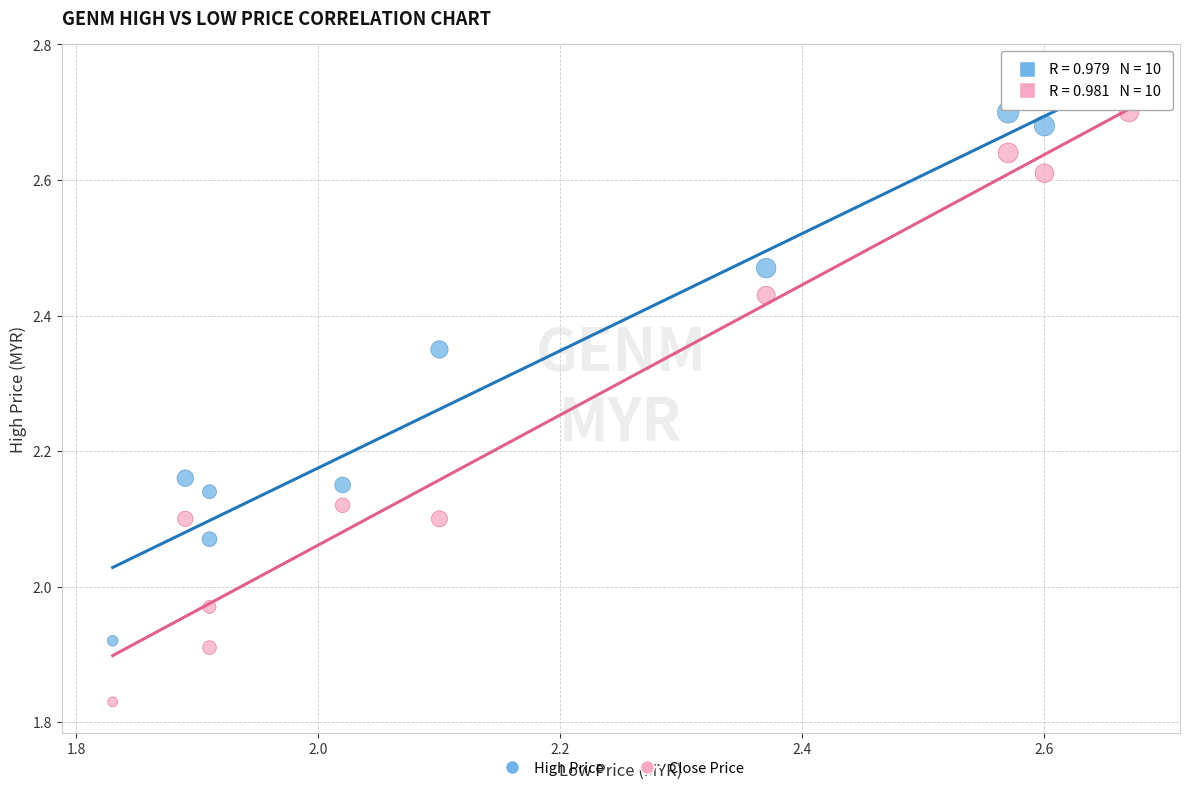

Across all data points, what is the range of X values (max minus min)?

0.8